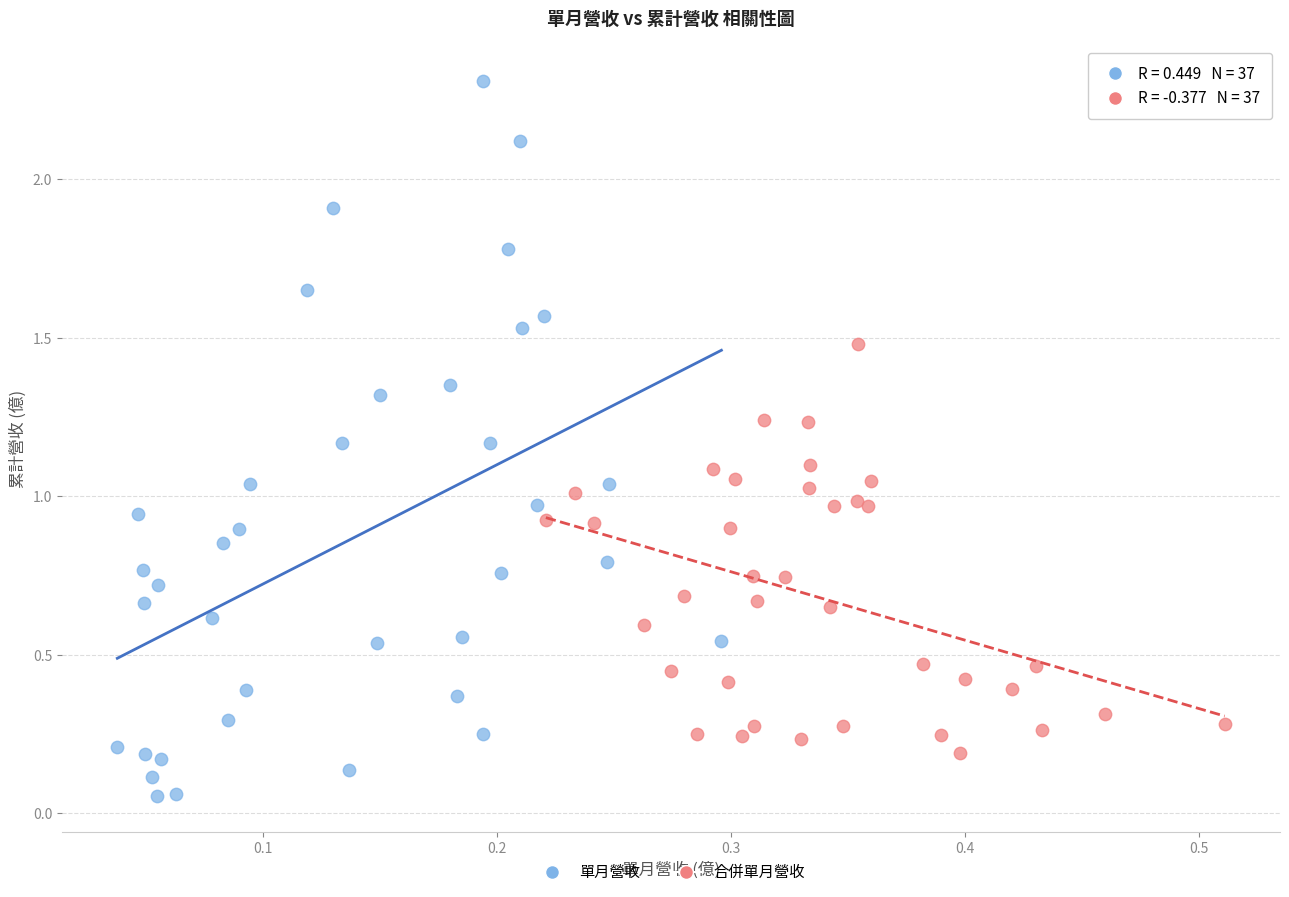

Which series has the widest spread of Y values?

單月營收